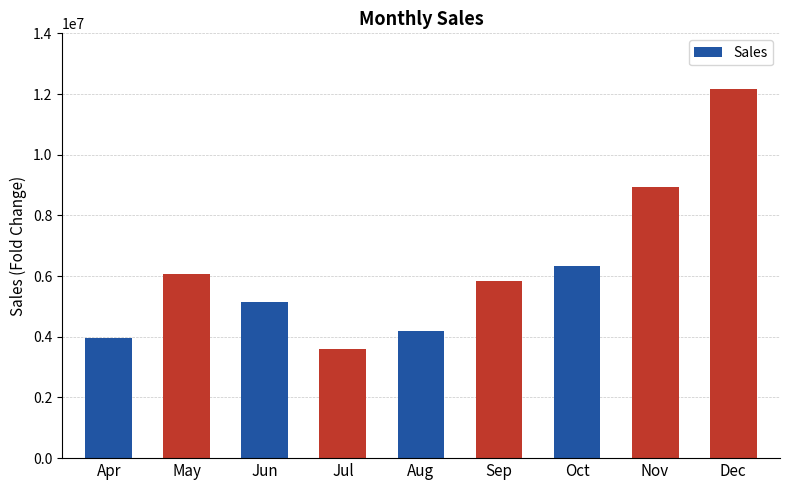

Reading left to right, extract all data points from this chart.

3973849	6063590	5135540	3611675	4177467	5836395	6337587	8944695	12178210